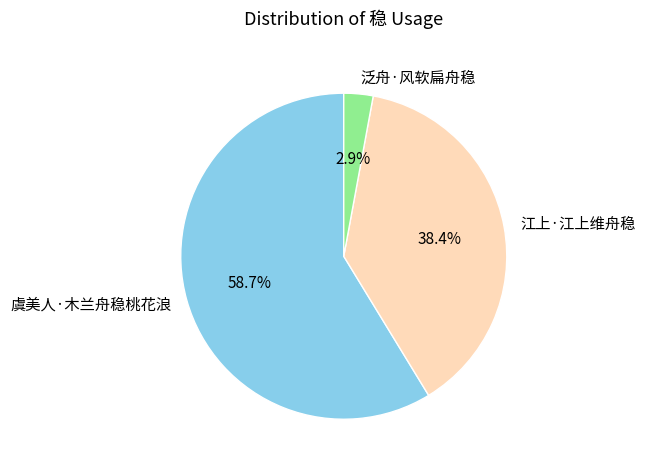

How much of the chart is everything except 江上·江上维舟稳?

61.6%